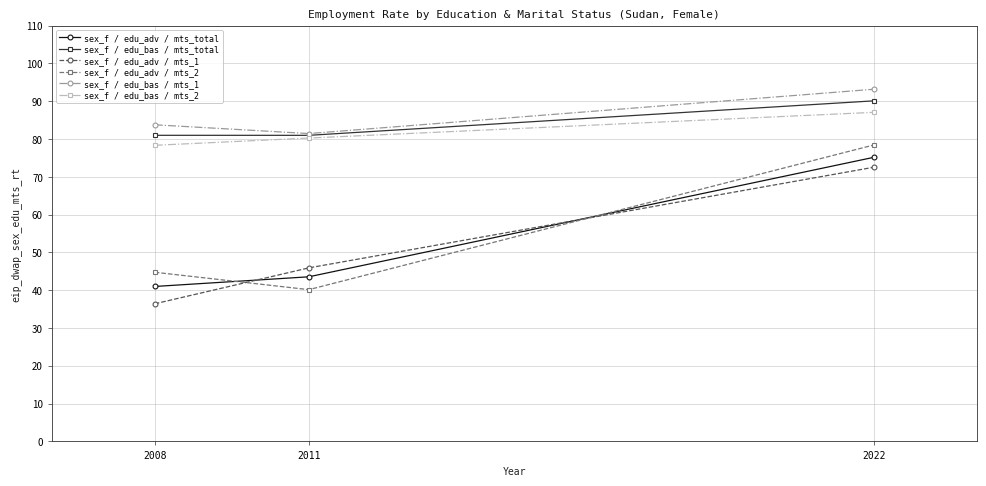

Which series changed the most between 2011 and 2022?

sex_f / edu_adv / mts_2